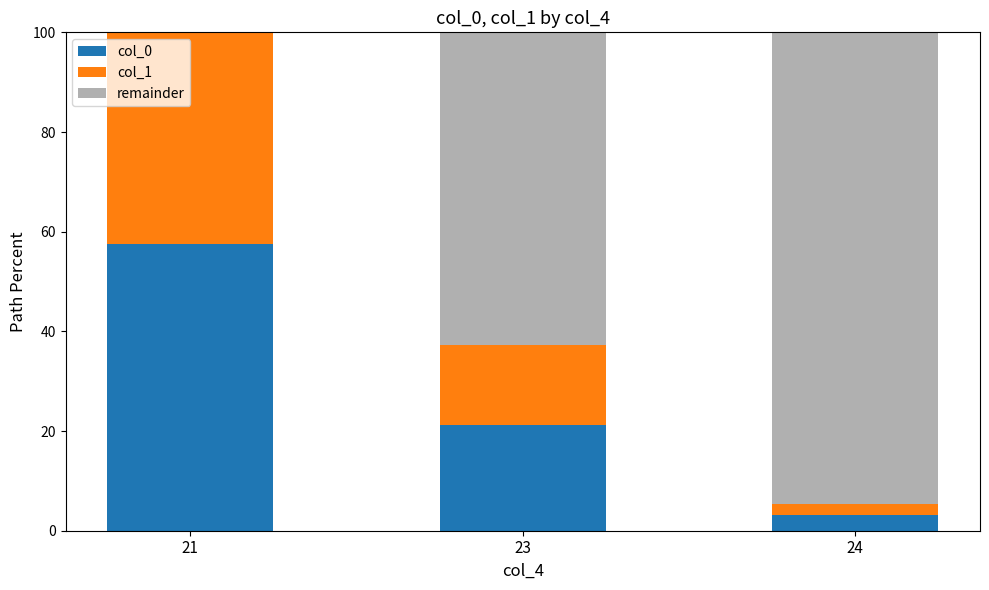

Are the bars horizontal?

No